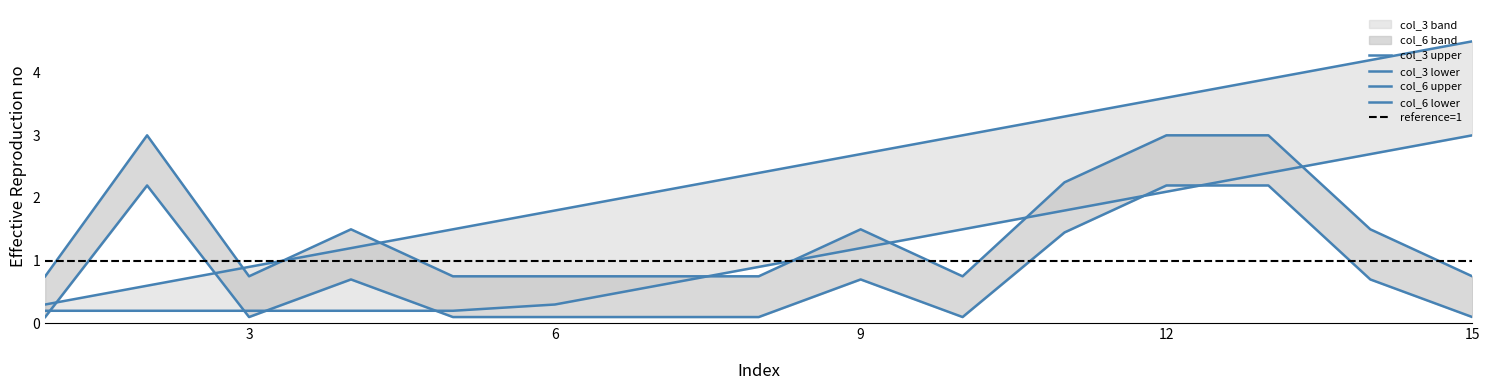

True or false: col_6_upper and col_6_lower cross at least once.

False